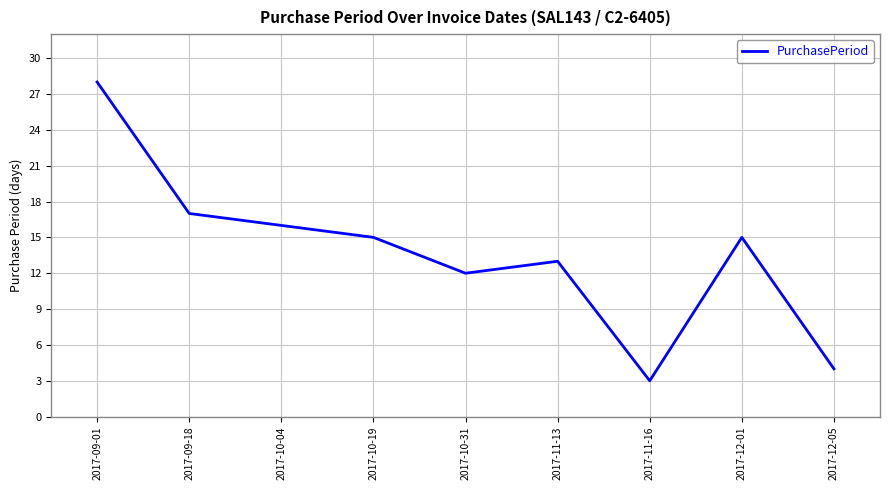

True or false: the data shows 4 at 2017-12-05.

True